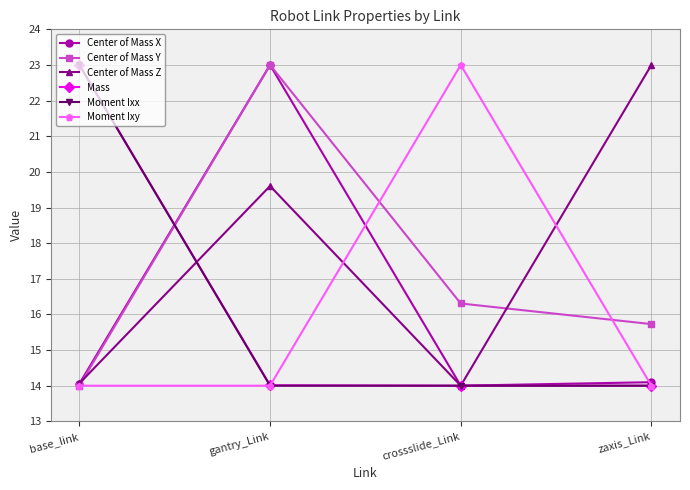

What position from the left is gantry_Link?

2